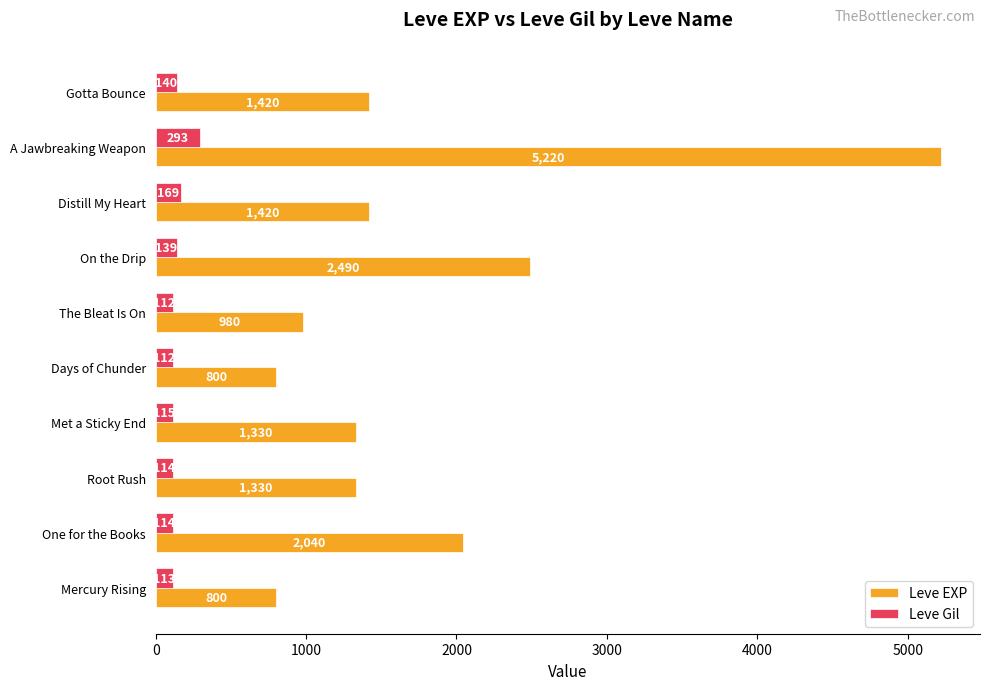

At which label is Leve Gil closest to 202?

Distill My Heart